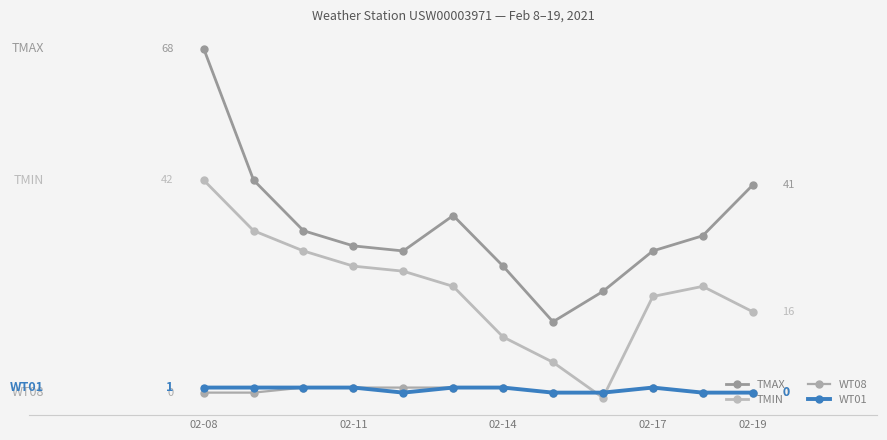

Which series has the largest range (max minus min)?

TMAX